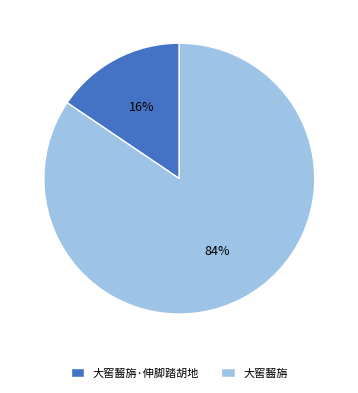

Which has a higher value, 大窖齧旃·伸脚踏胡地 or 大窖齧旃?

大窖齧旃